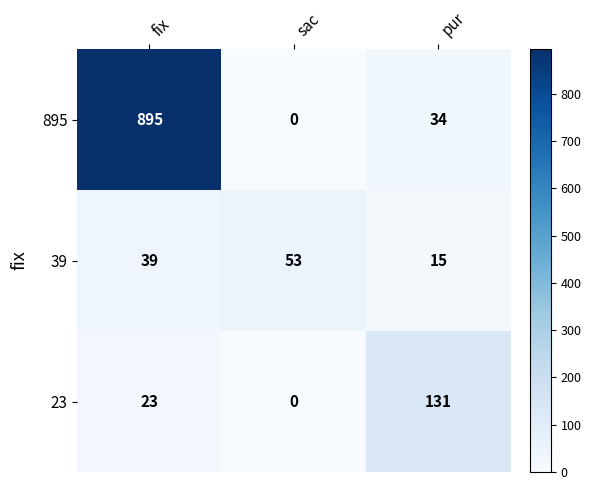

Which label corresponds to the largest value in the chart?

fix